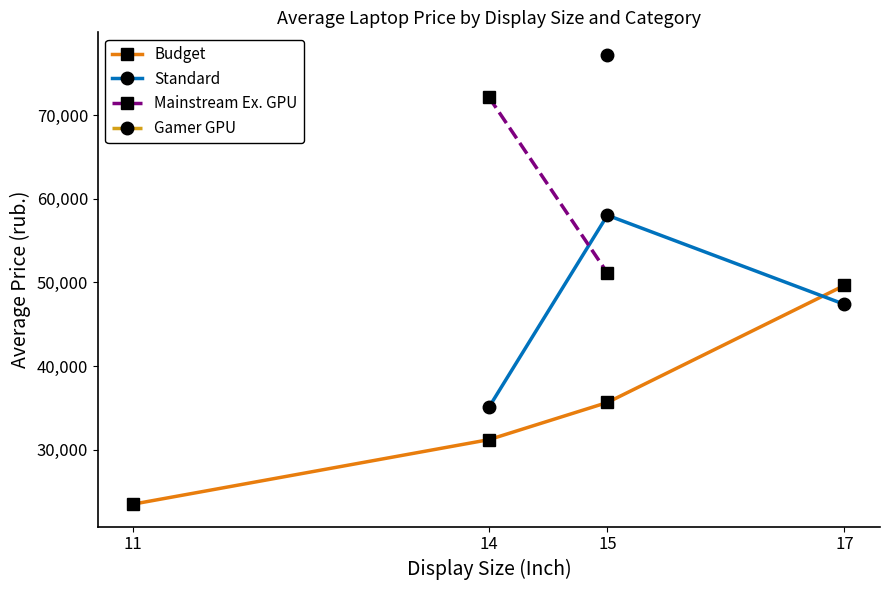

What is the sum of all Budget values?

139961.0